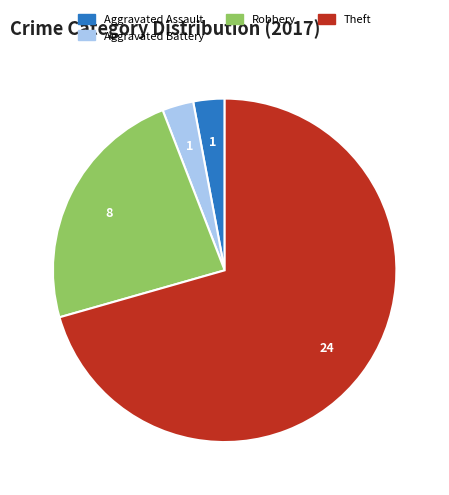

Which has a higher value, Robbery or Aggravated Assault?

Robbery